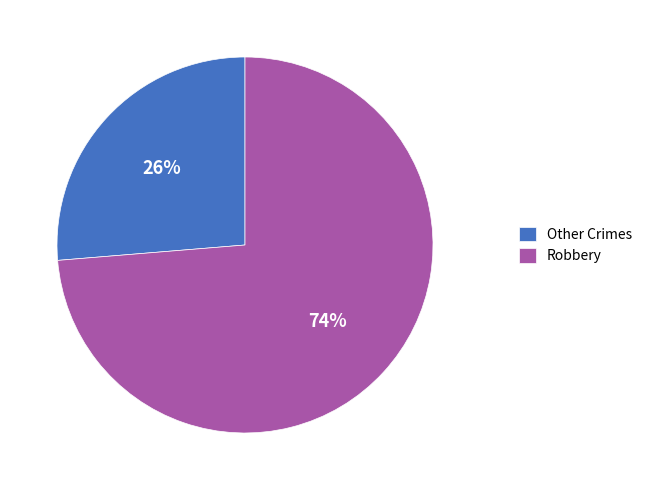

Which has a higher value, Robbery or Other Crimes?

Robbery